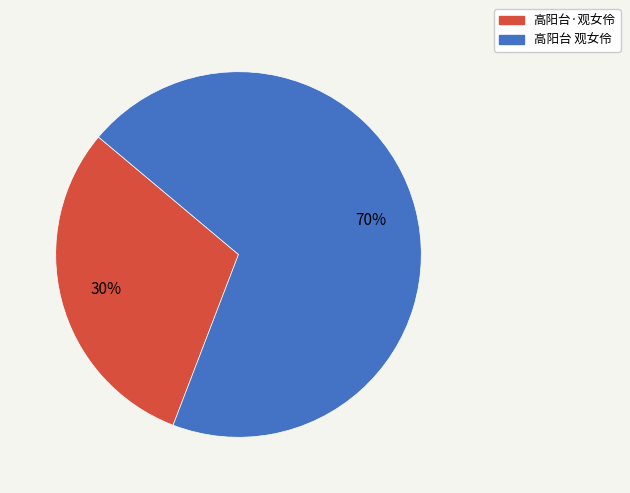

How many slices are in this pie chart?

2